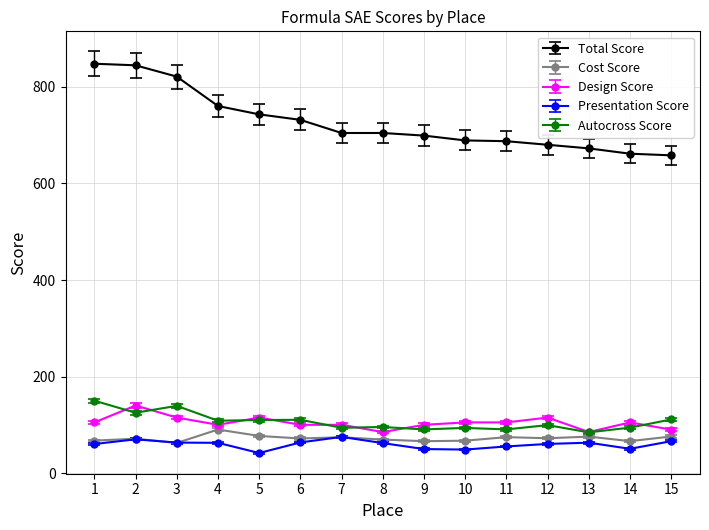

At how many categories does at least one series exceed 592?

15